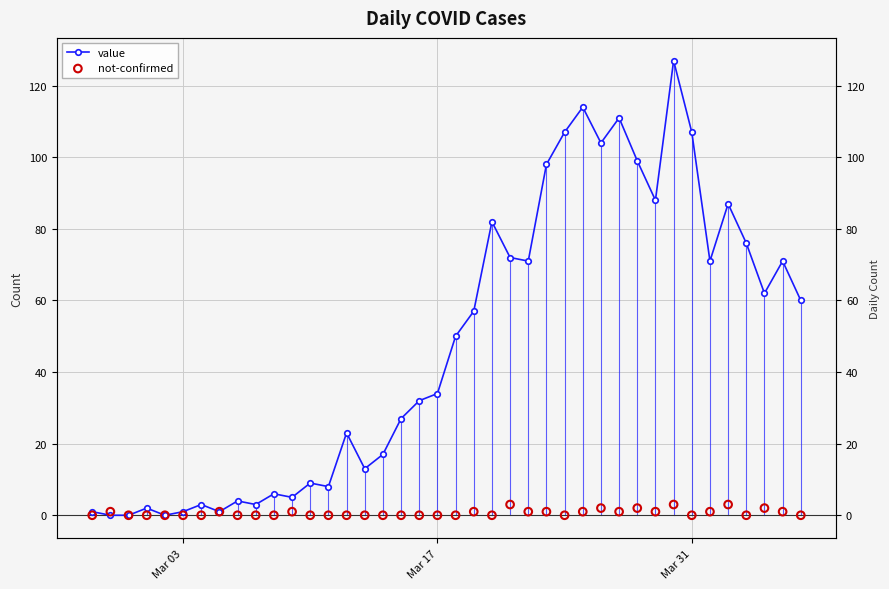

Which series contains the highest Y value?

value